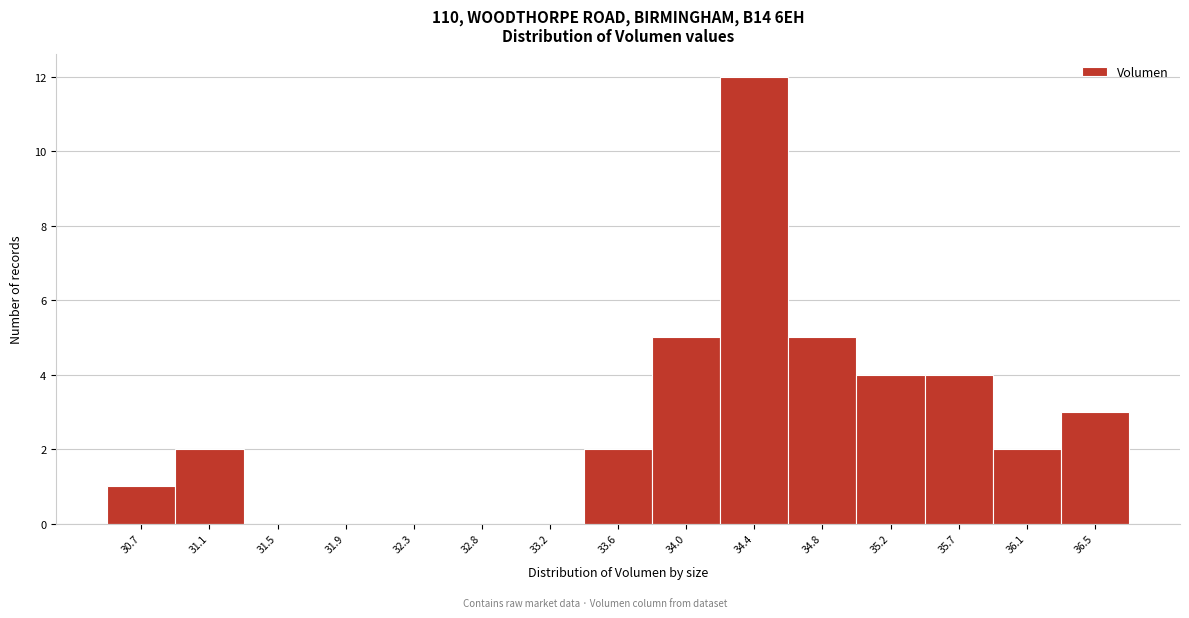

Reading left to right, extract all data points from this chart.

30.7=1	31.1=2	31.5=0	31.9=0	32.3=0	32.8=0	33.2=0	33.6=2	34.0=5	34.4=12	34.8=5	35.2=4	35.7=4	36.1=2	36.5=3